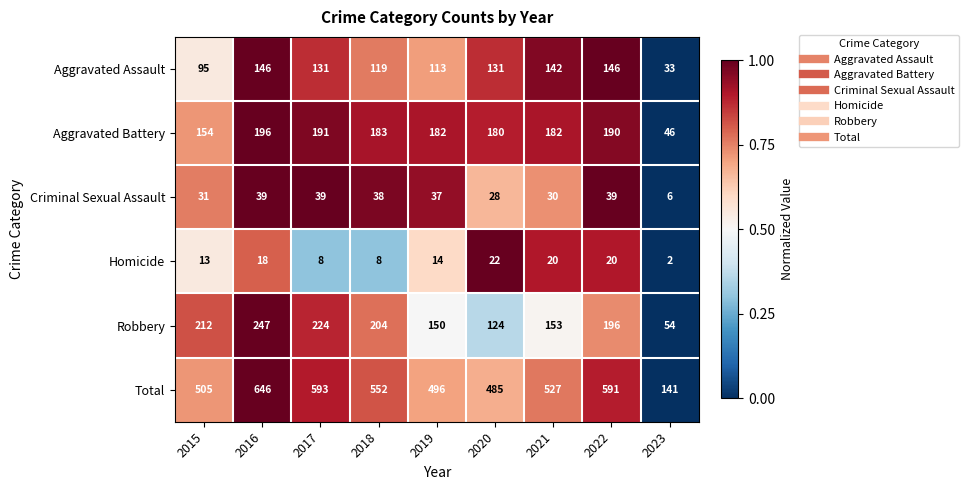

Rank the series at 2019 from lowest to highest value.

Homicide, Criminal Sexual Assault, Aggravated Assault, Robbery, Aggravated Battery, Total